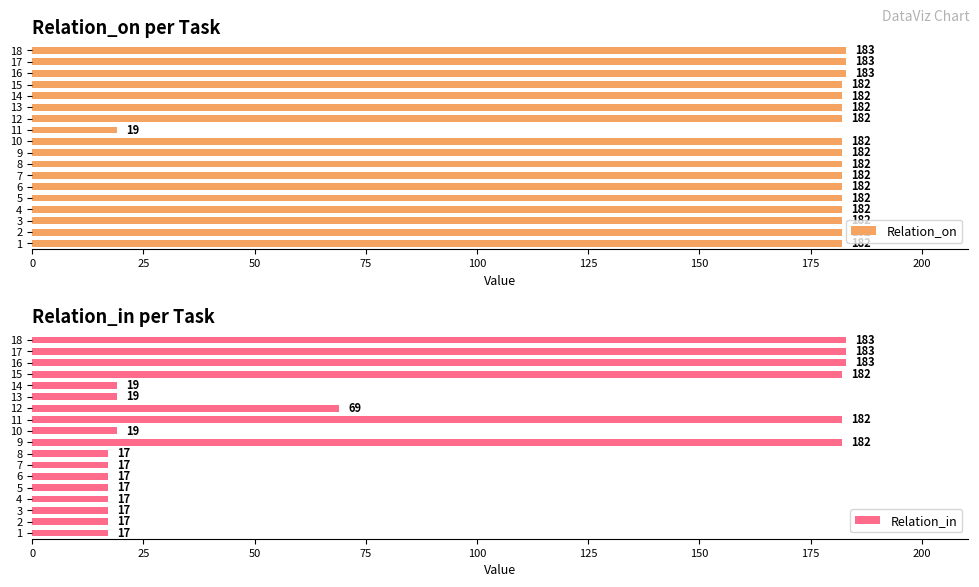

The Relation_on series shows 272 at 7. True or false?

False